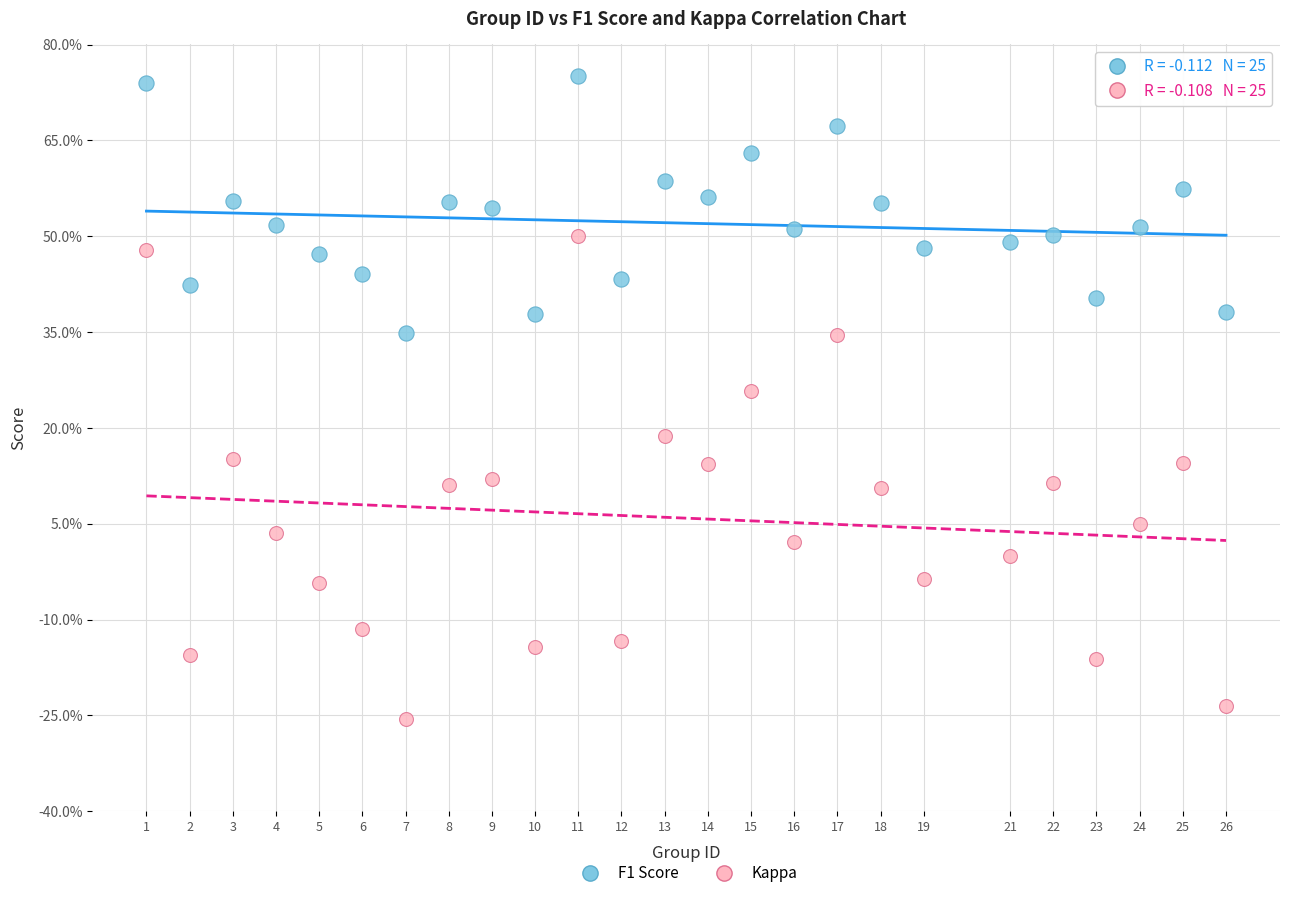

What are all the series names shown in the legend?

F1 Score, Kappa